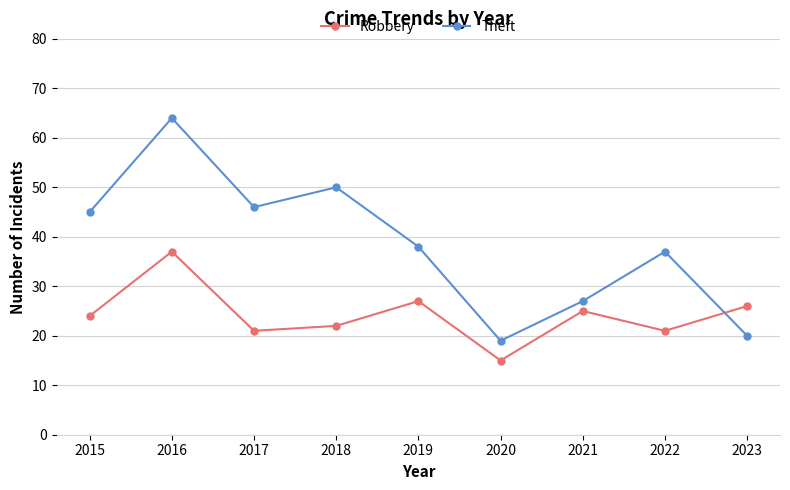

Rank the series by their maximum value, from lowest to highest.

Robbery, Theft